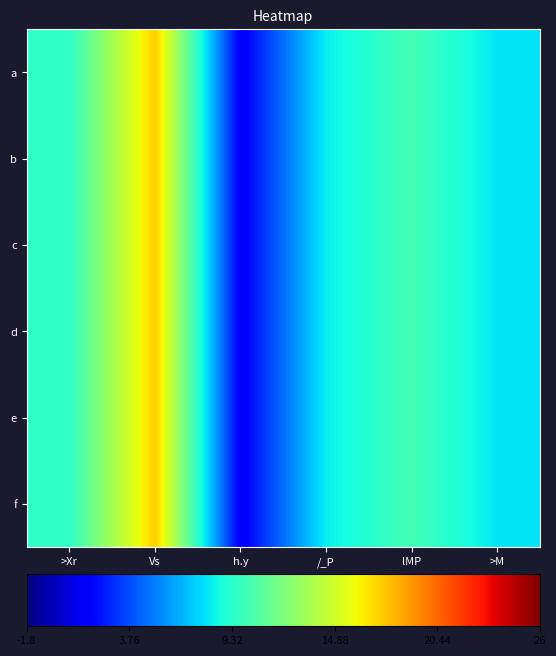

List the series in order of their peak value, highest first.

a, b, c, d, e, f